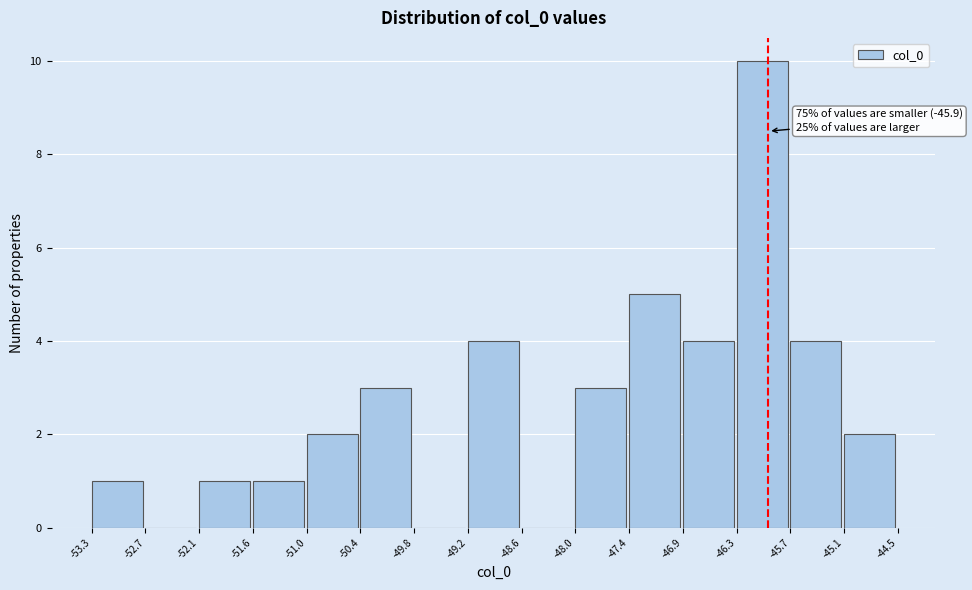

Which range on the x-axis has the tallest bar?

-46.3 to -45.7